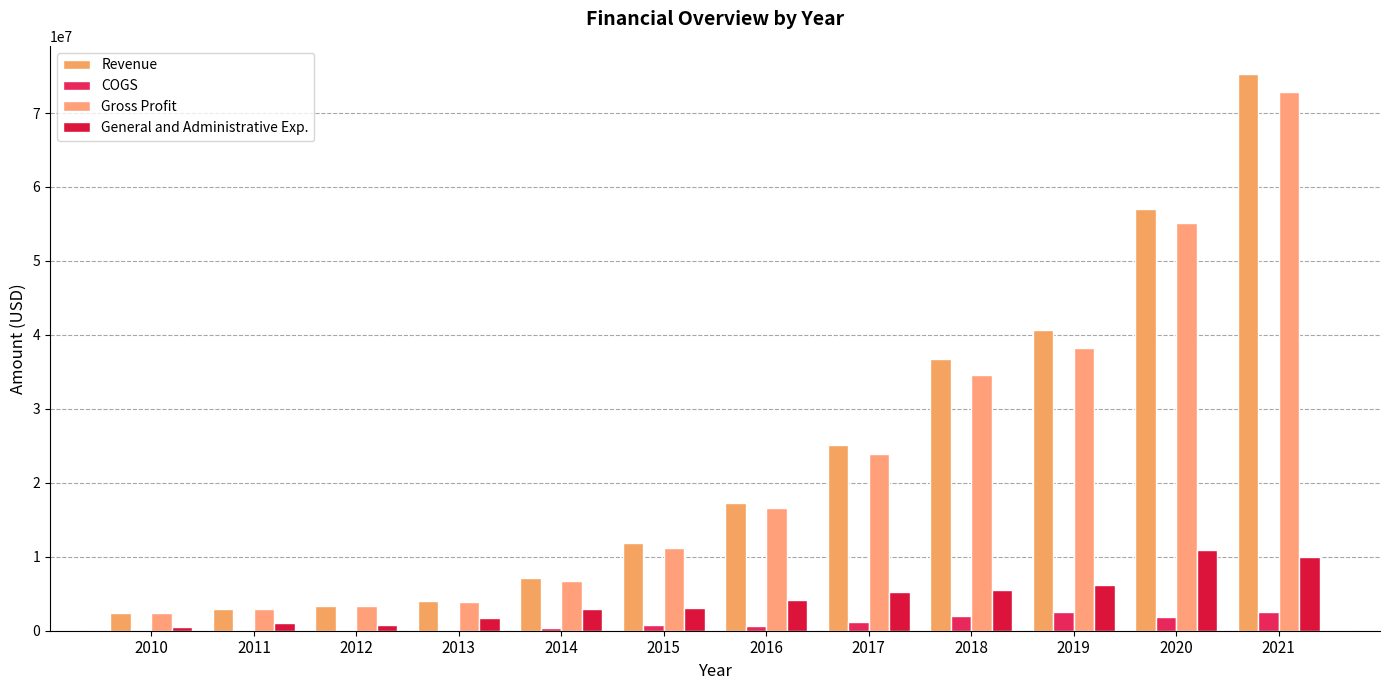

Which series has the largest range (max minus min)?

Revenue